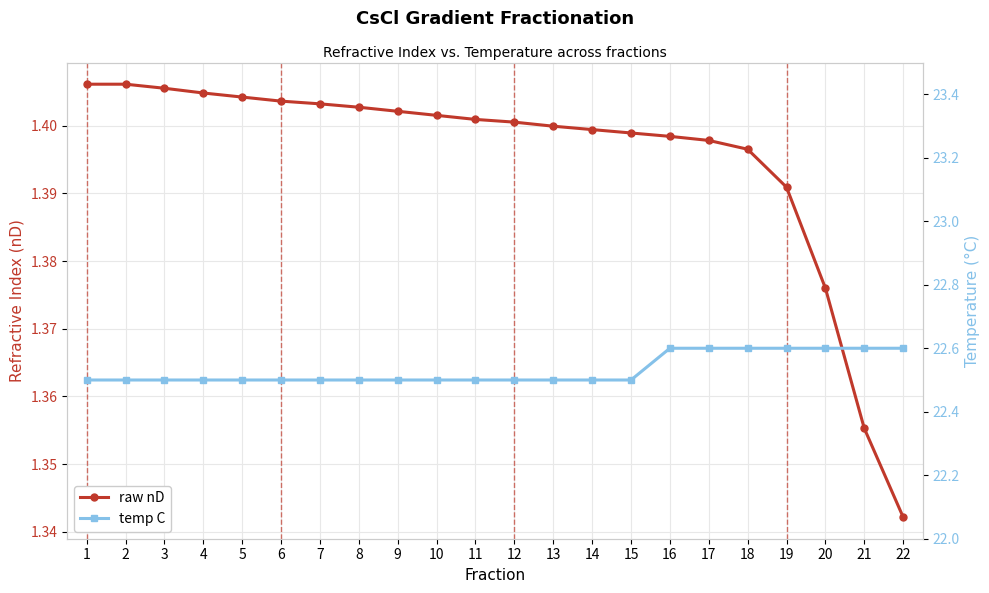

Rank the series by their maximum value, from highest to lowest.

temp C, raw nD